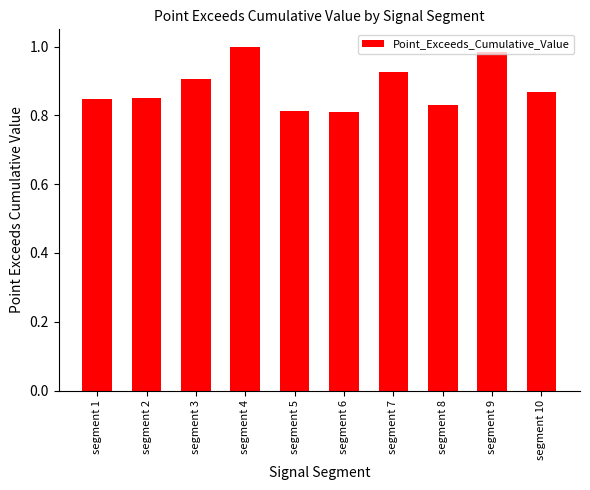

The chart shows a value of 0.9 at segment 3. True or false?

True